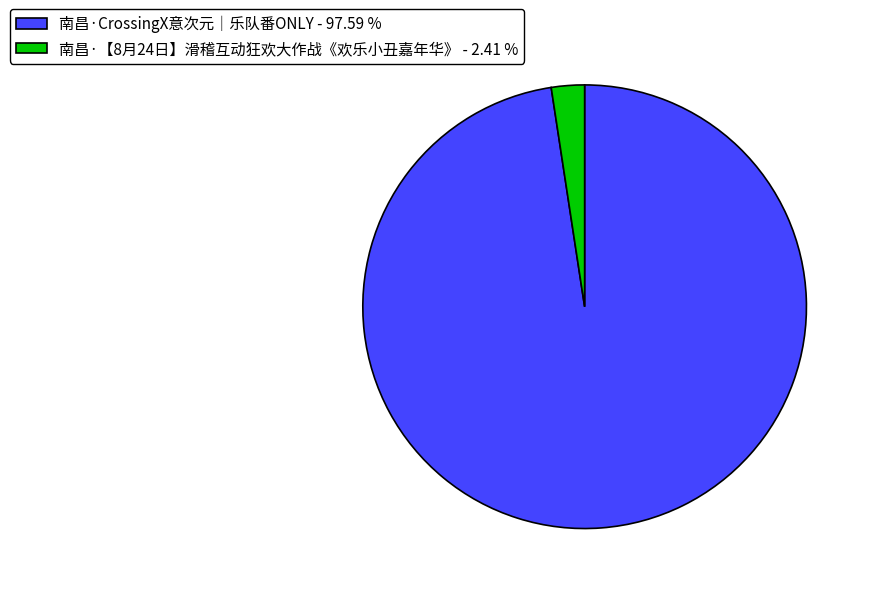

What is the largest slice in the pie chart?

南昌·CrossingX意次元｜乐队番ONLY